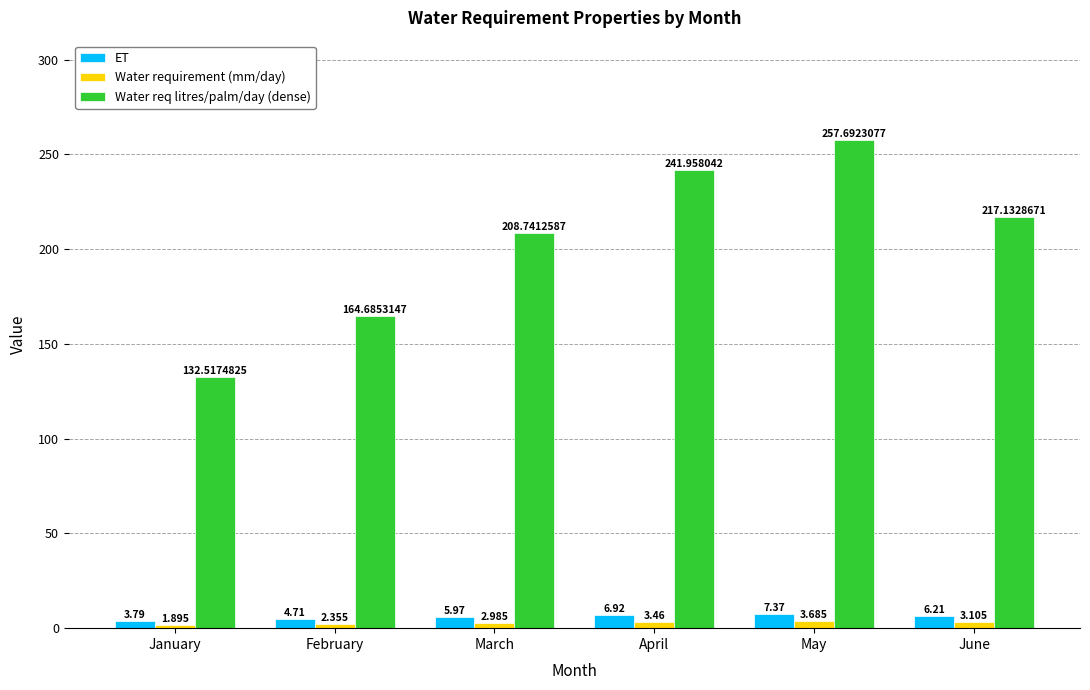

What are all the series names shown in the legend?

ET, Water requirement (mm/day), Water req litres/palm/day (dense)